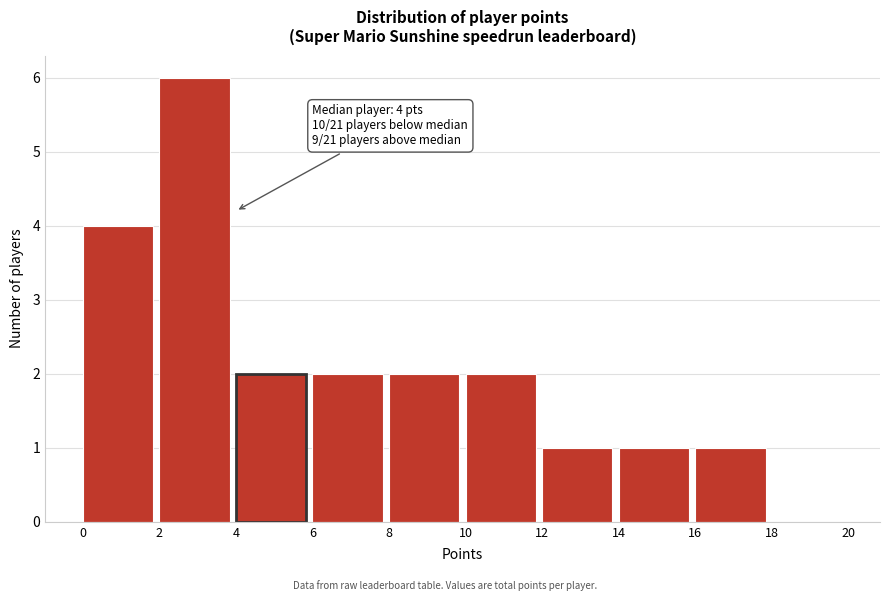

Which range on the x-axis has the tallest bar?

2 to 4